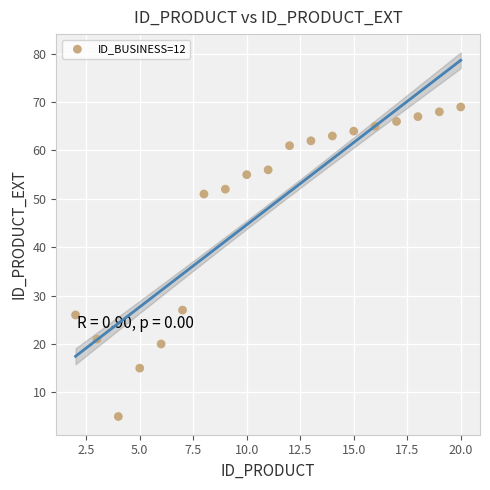

What Y value in the scatter plot is closest to 37?

27